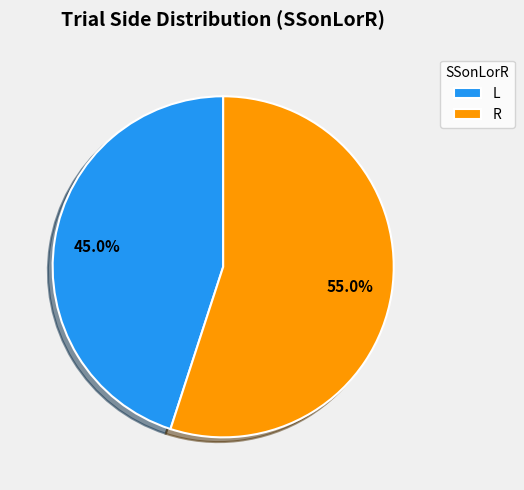

To the nearest percent, what is the average slice percentage?

50%